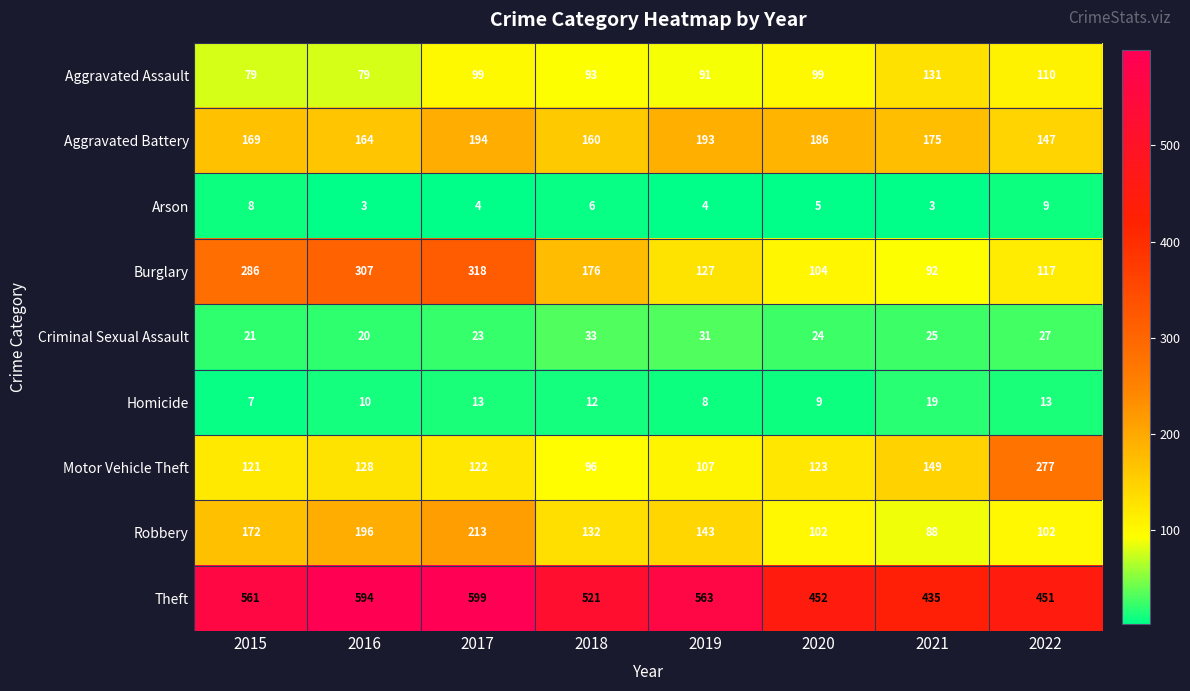

Rank the series at 2015 from lowest to highest value.

Homicide, Arson, Criminal Sexual Assault, Aggravated Assault, Motor Vehicle Theft, Aggravated Battery, Robbery, Burglary, Theft